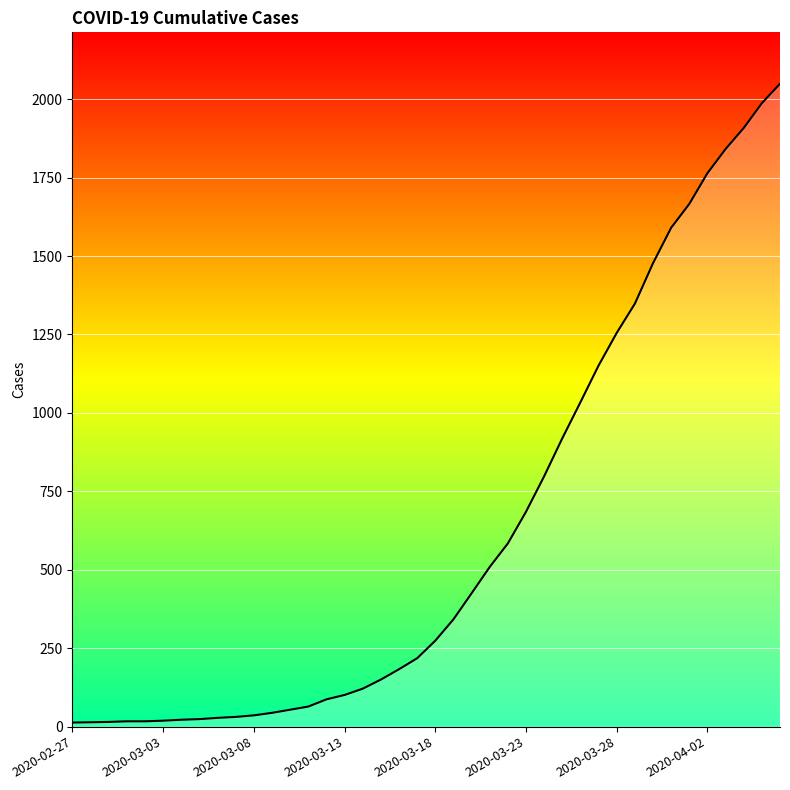

What is the greatest value displayed?

2049